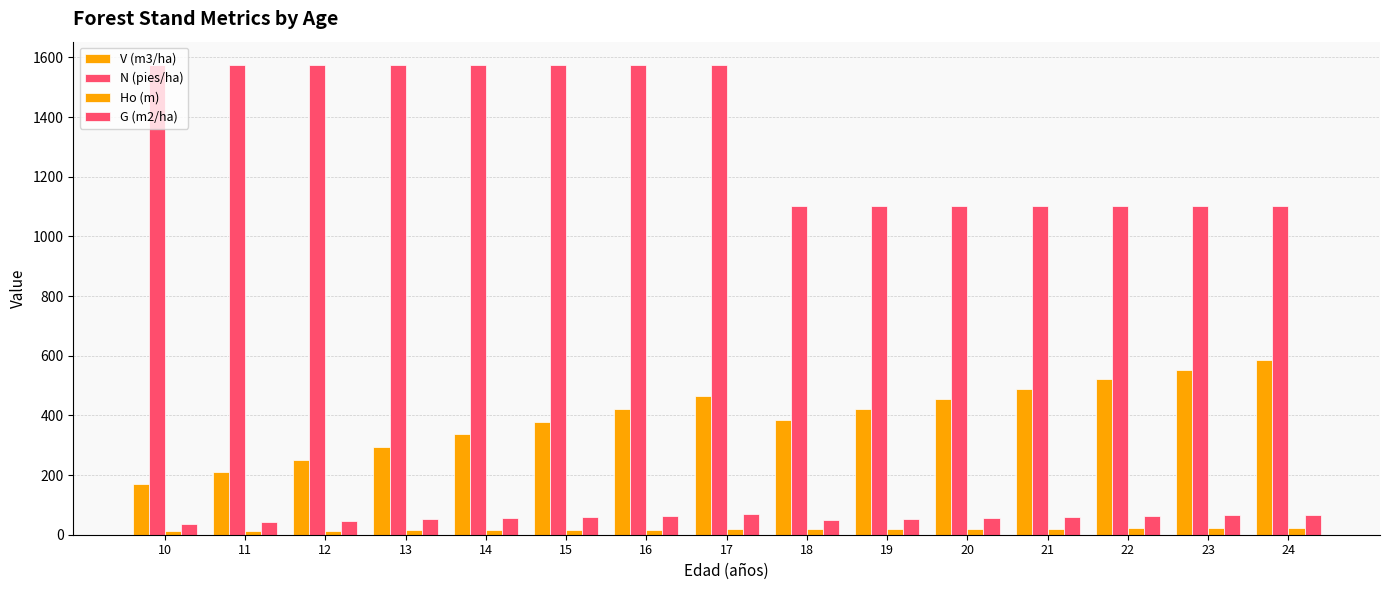

At 13, list the series in order from largest to smallest.

N (pies/ha), V (m3/ha), G (m2/ha), Ho (m)